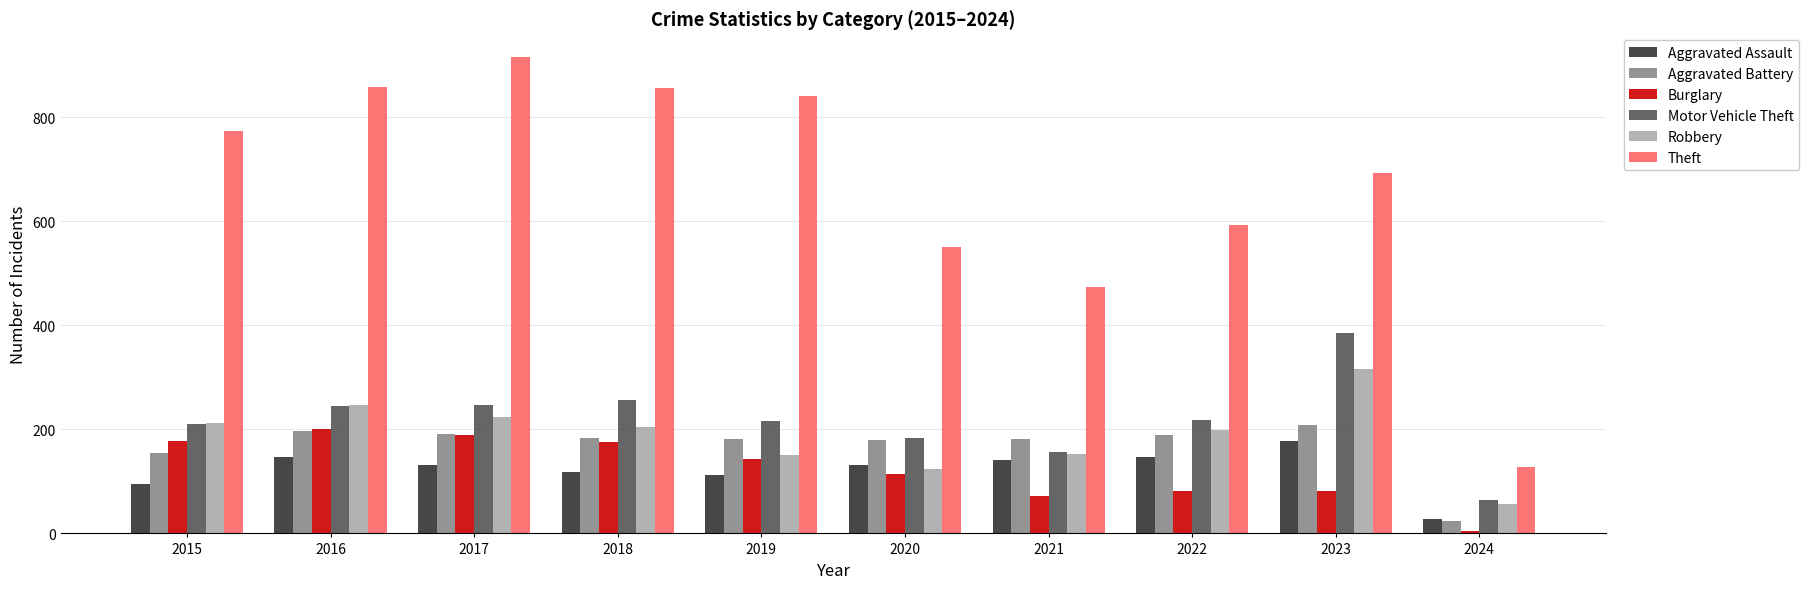

Which series has the largest range (max minus min)?

Theft